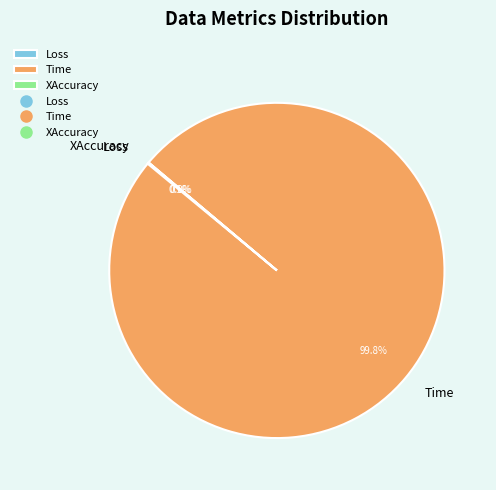

What is the largest slice in the pie chart?

Time